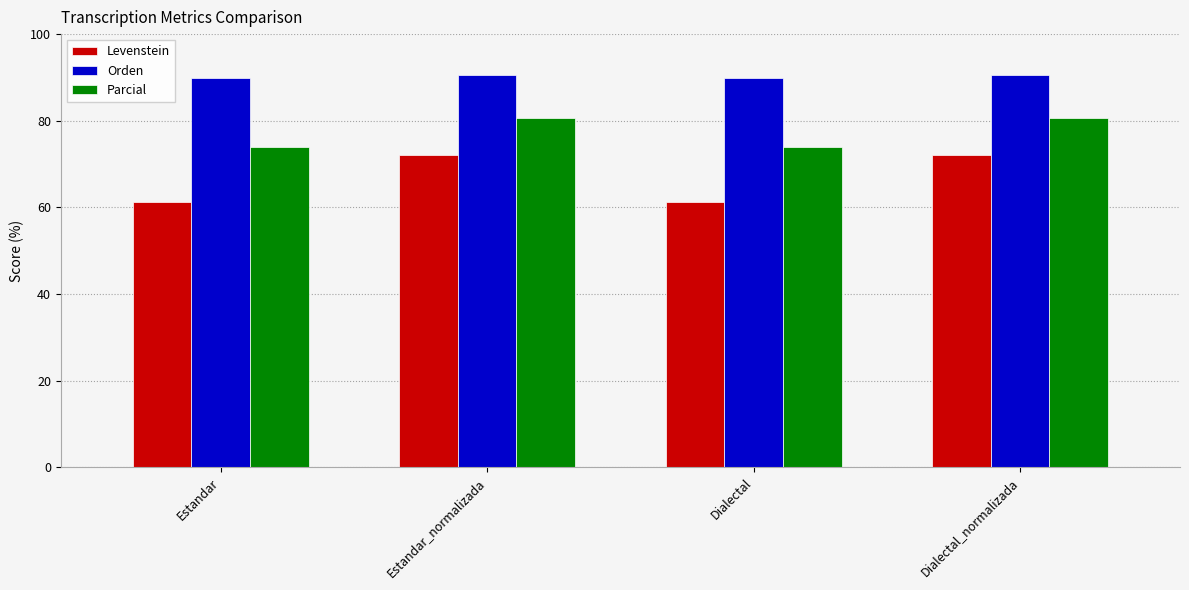

How many data points in Levenstein are less than 72?

2